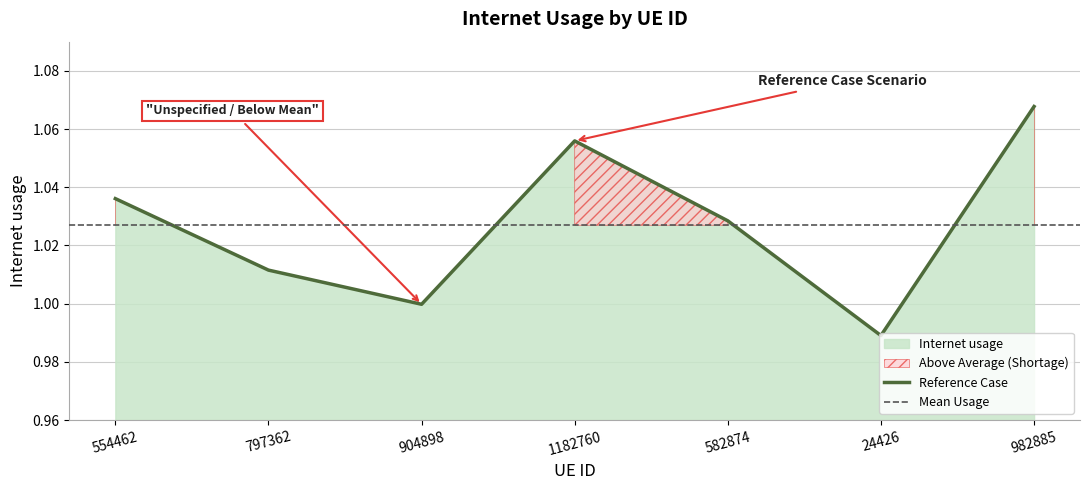

What is the label of the 7th point from the left?

982885